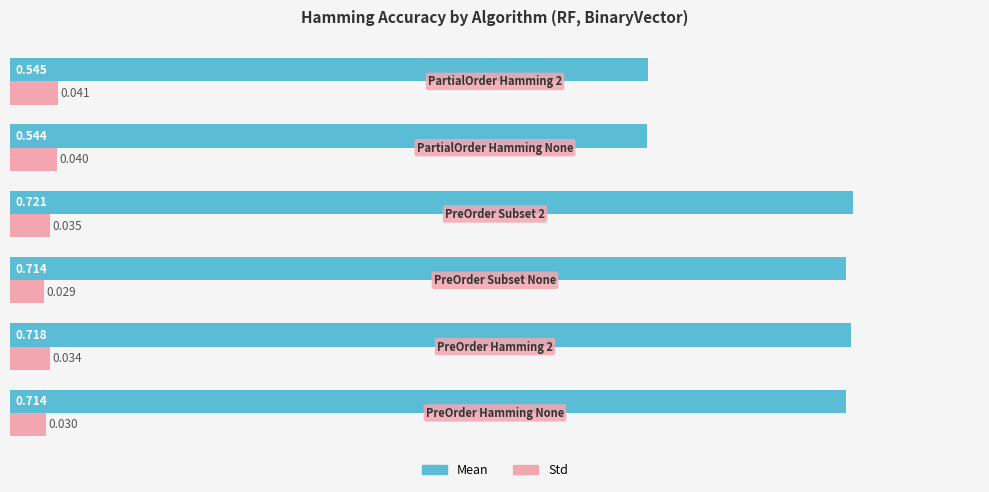

Which series has the largest range (max minus min)?

Mean